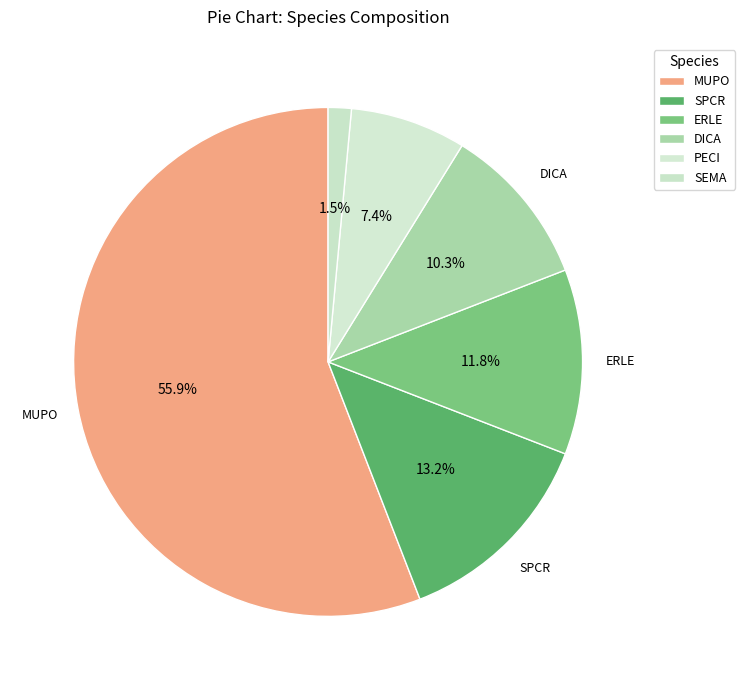

To the nearest percent, what is the difference between the largest and smallest slice percentages?

54%